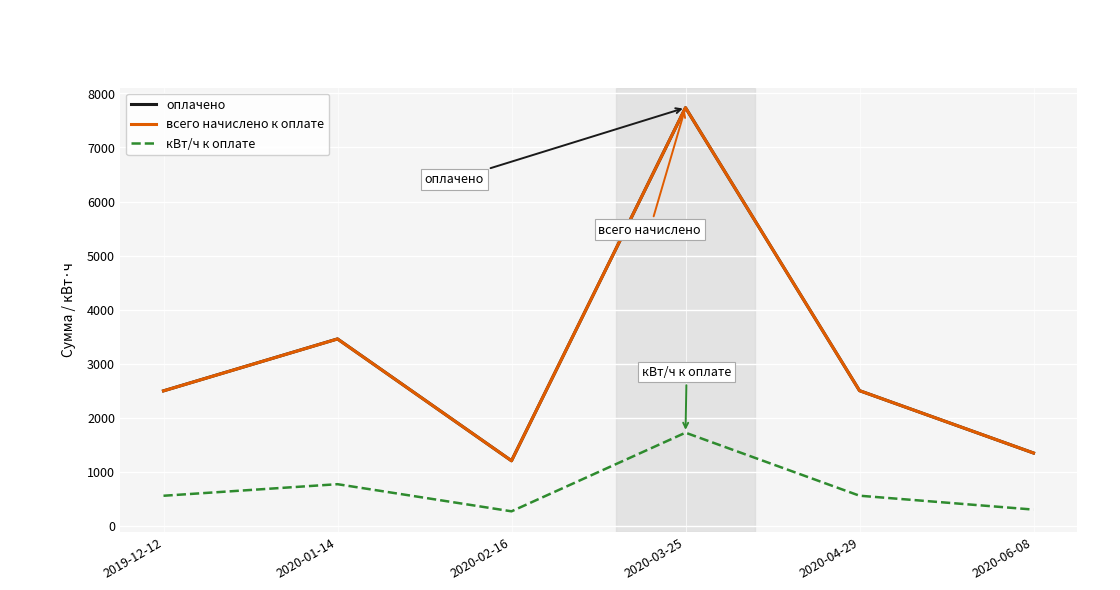

True or false: всего начислено к оплате and кВт/ч к оплате intersect in this chart.

False